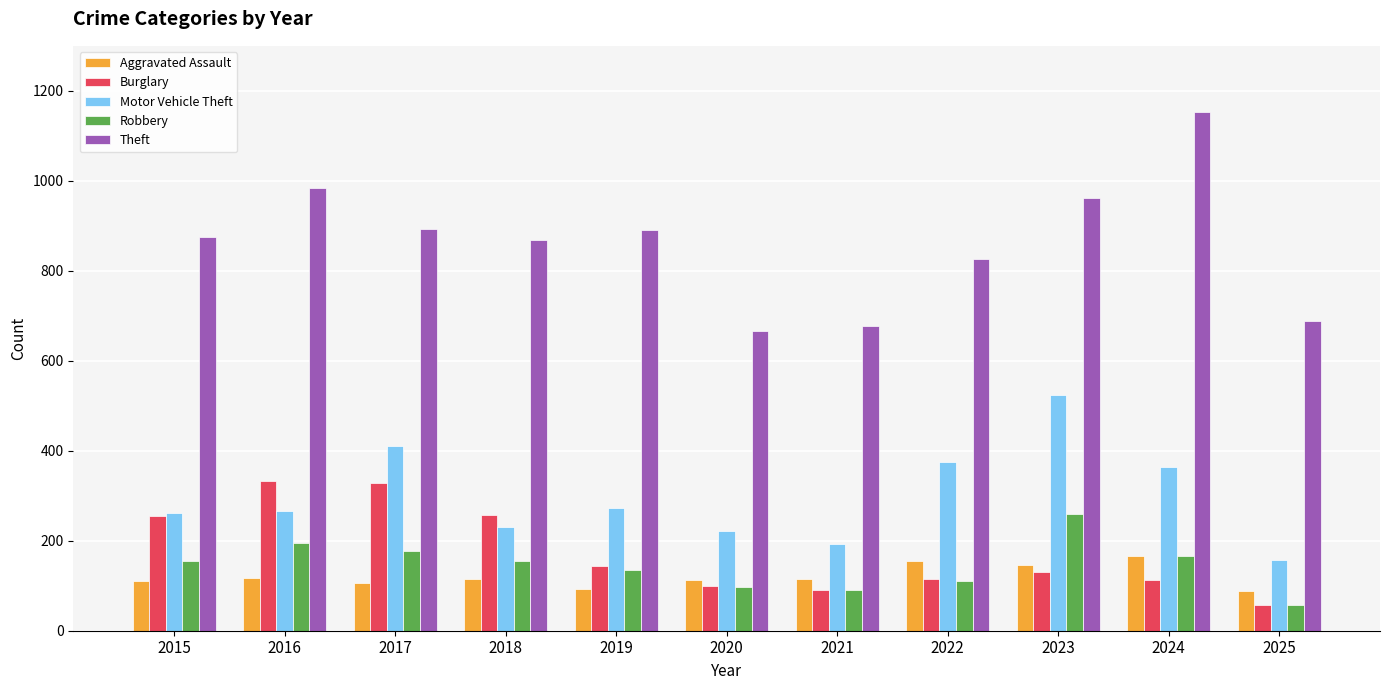

Which series changed the most between 2015 and 2024?

Theft